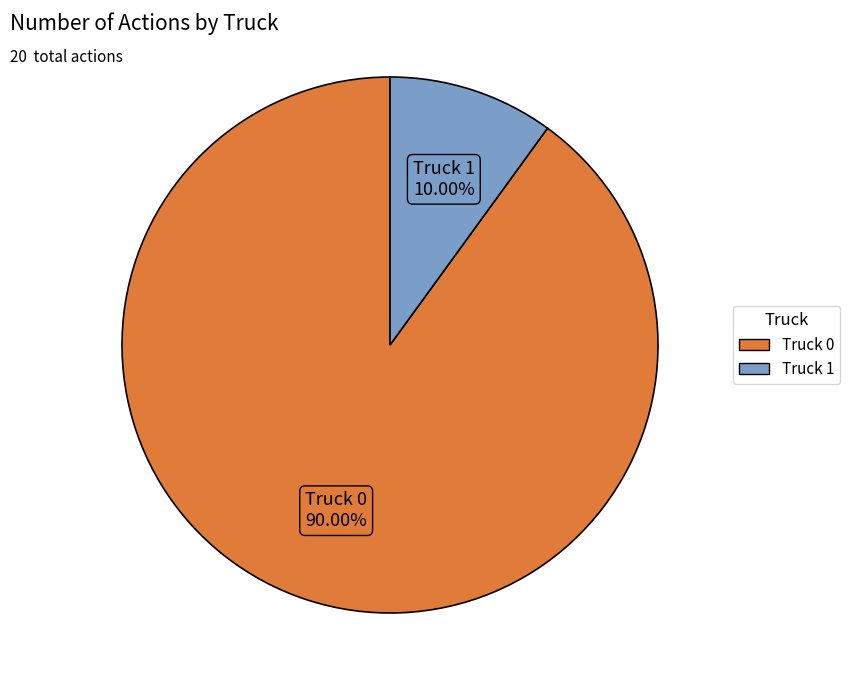

To the nearest percent, what portion does Truck 0 represent?

90%